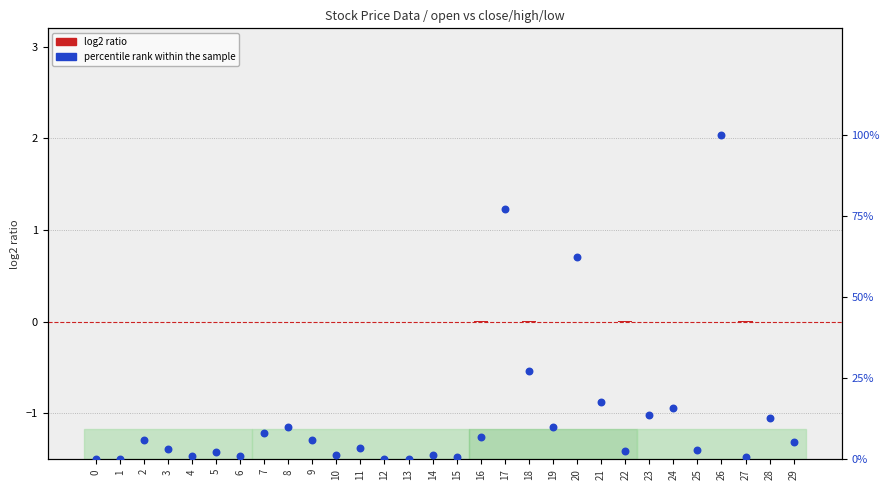

Which series has the largest total across all categories?

percentile rank within the sample